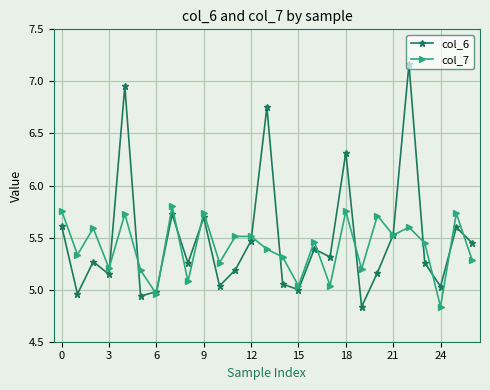

True or false: col_6 has more than 2 interior local peaks.

True